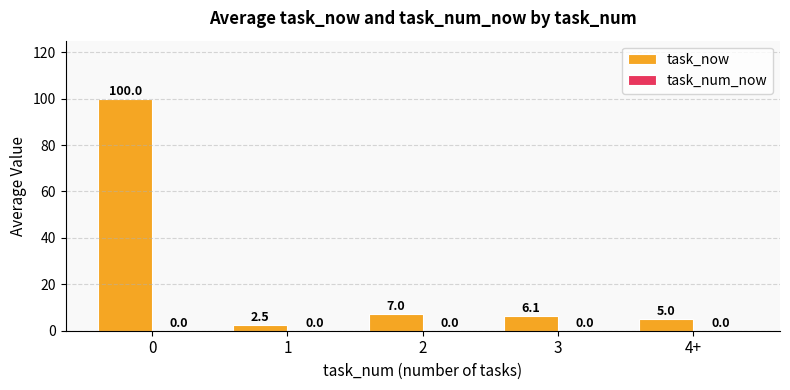

How many categories are shown in the chart?

5